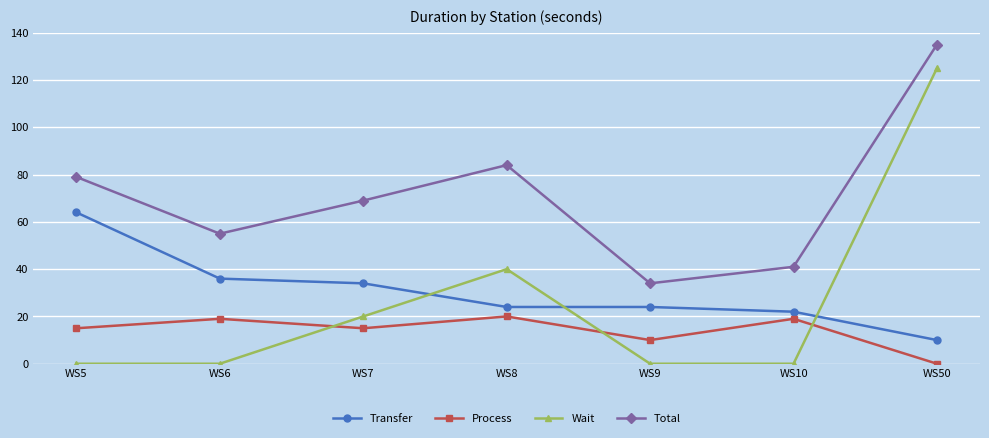

What is the value of the Total point at the 7th from the left?

135